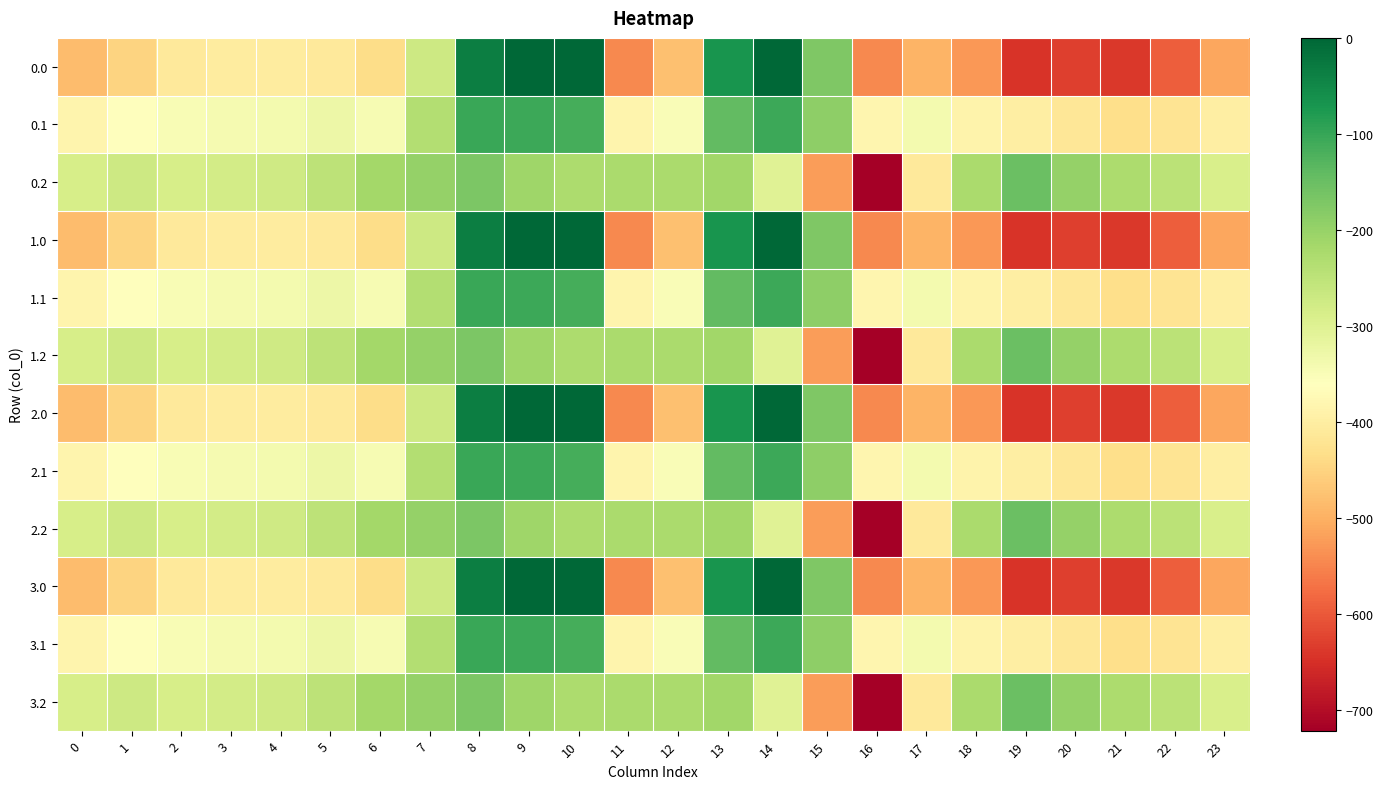

Count the number of categories in the chart.

24